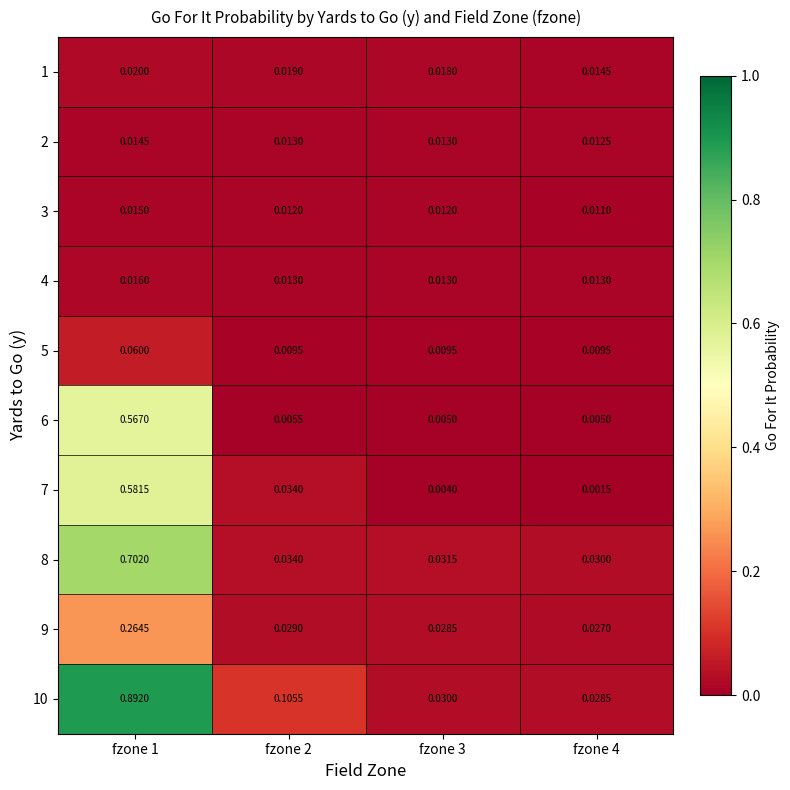

Count the number of categories in the chart.

4